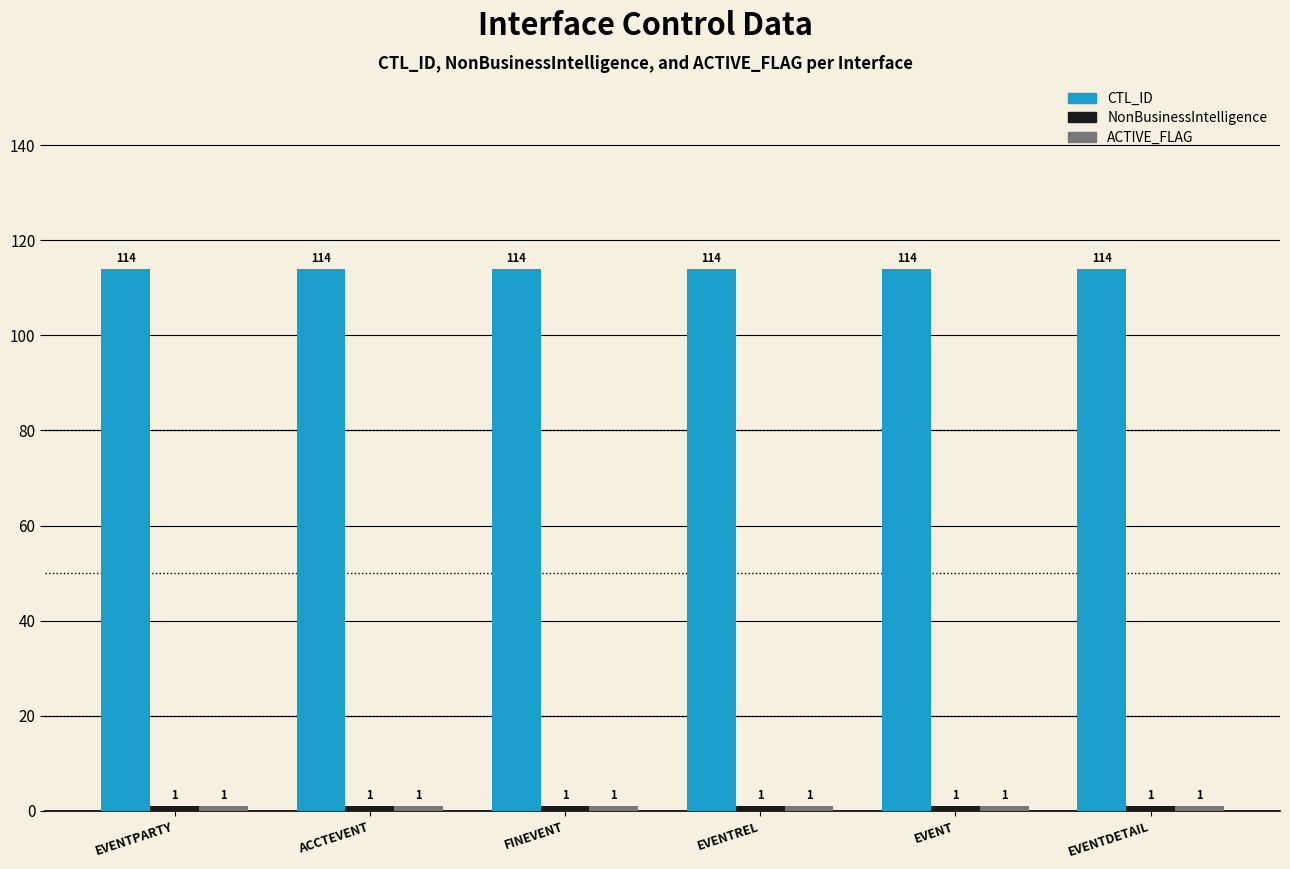

What is the spread (max minus min) of values at EVENTREL?

113